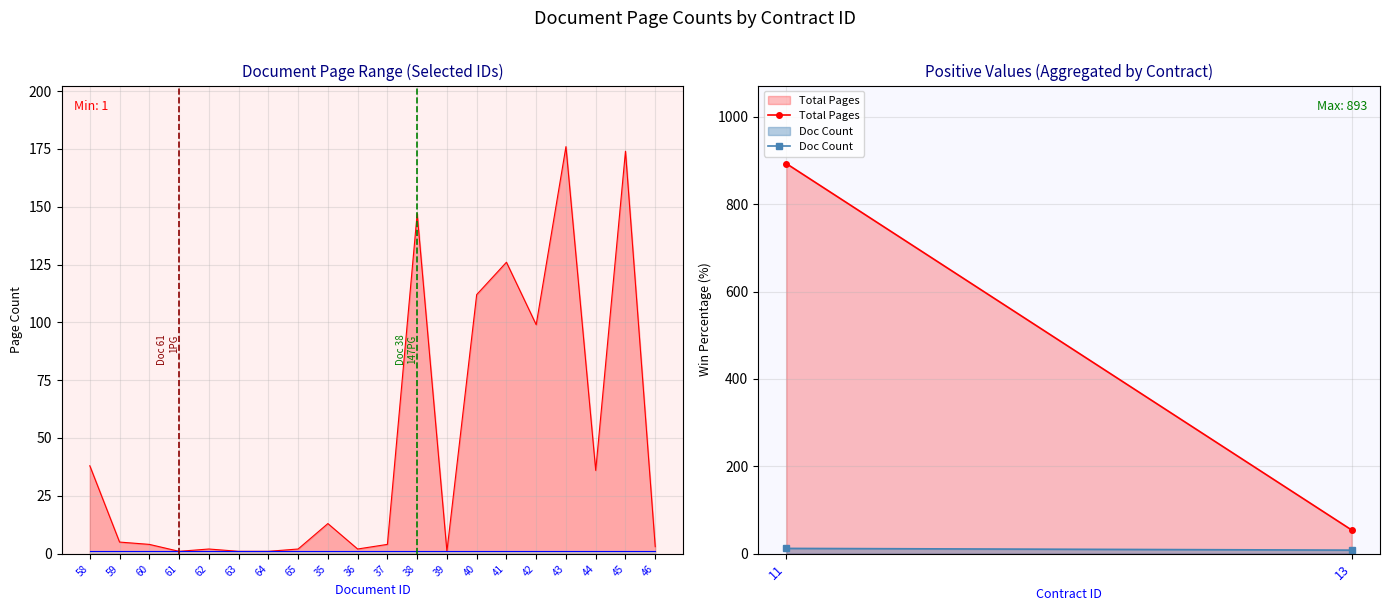

Which label corresponds to the largest value in the chart?

43